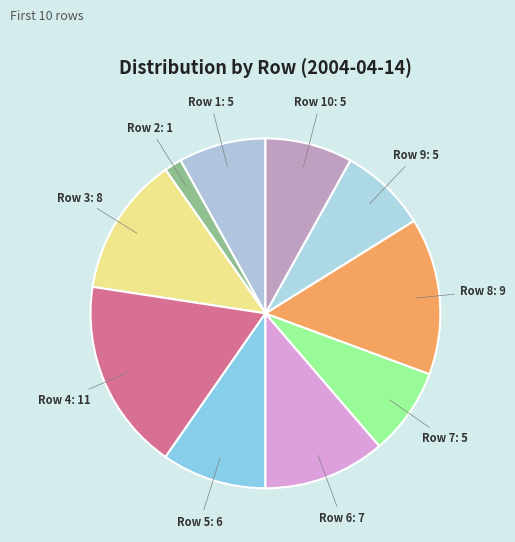

How many slices are in this pie chart?

10